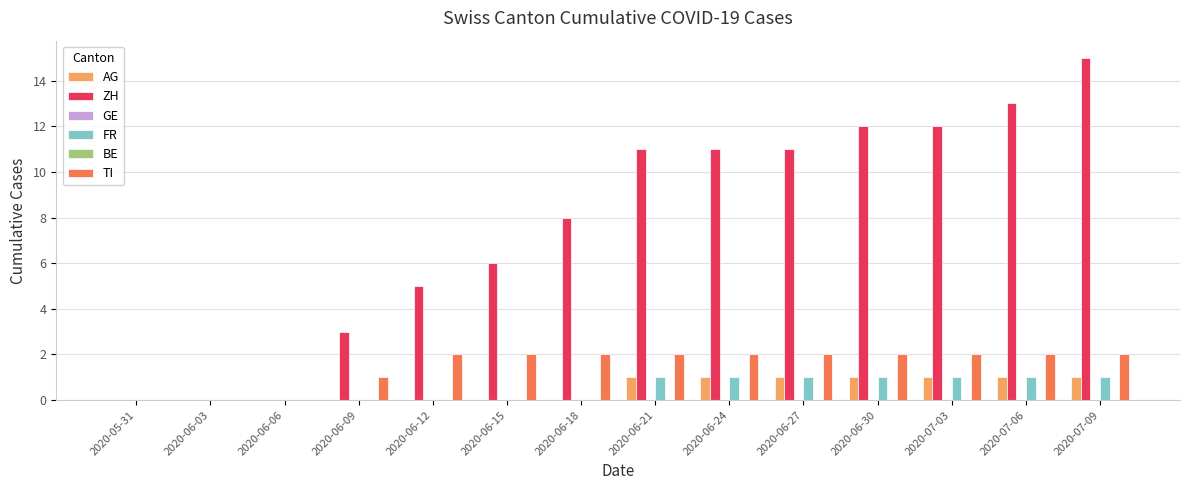

Reading left to right, what are all the values shown in this chart?

AG: 2020-05-31=0	2020-06-03=0	2020-06-06=0	2020-06-09=0	2020-06-12=0	2020-06-15=0	2020-06-18=0	2020-06-21=1	2020-06-24=1	2020-06-27=1	2020-06-30=1	2020-07-03=1	2020-07-06=1	2020-07-09=1
ZH: 2020-05-31=0	2020-06-03=0	2020-06-06=0	2020-06-09=3	2020-06-12=5	2020-06-15=6	2020-06-18=8	2020-06-21=11	2020-06-24=11	2020-06-27=11	2020-06-30=12	2020-07-03=12	2020-07-06=13	2020-07-09=15
GE: 2020-05-31=0	2020-06-03=0	2020-06-06=0	2020-06-09=0	2020-06-12=0	2020-06-15=0	2020-06-18=0	2020-06-21=0	2020-06-24=0	2020-06-27=0	2020-06-30=0	2020-07-03=0	2020-07-06=0	2020-07-09=0
FR: 2020-05-31=0	2020-06-03=0	2020-06-06=0	2020-06-09=0	2020-06-12=0	2020-06-15=0	2020-06-18=0	2020-06-21=1	2020-06-24=1	2020-06-27=1	2020-06-30=1	2020-07-03=1	2020-07-06=1	2020-07-09=1
BE: 2020-05-31=0	2020-06-03=0	2020-06-06=0	2020-06-09=0	2020-06-12=0	2020-06-15=0	2020-06-18=0	2020-06-21=0	2020-06-24=0	2020-06-27=0	2020-06-30=0	2020-07-03=0	2020-07-06=0	2020-07-09=0
TI: 2020-05-31=0	2020-06-03=0	2020-06-06=0	2020-06-09=1	2020-06-12=2	2020-06-15=2	2020-06-18=2	2020-06-21=2	2020-06-24=2	2020-06-27=2	2020-06-30=2	2020-07-03=2	2020-07-06=2	2020-07-09=2